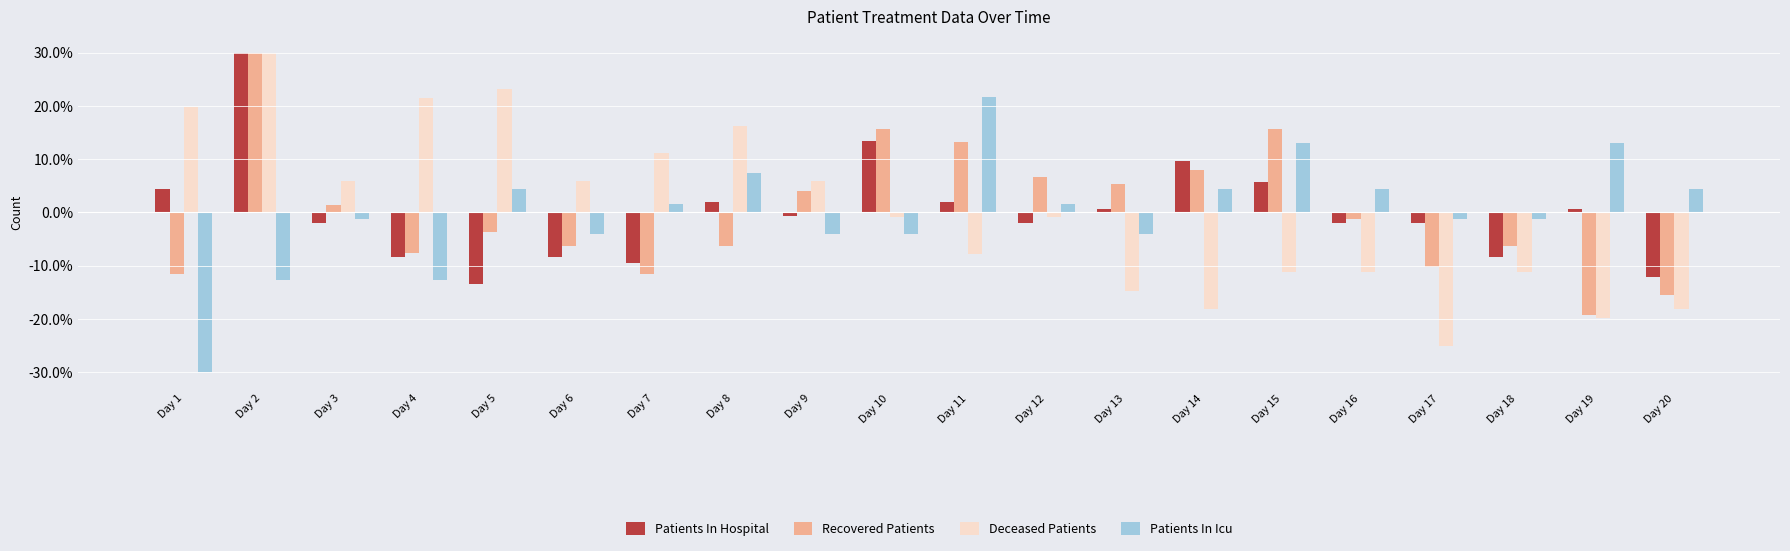

Reading left to right, list all the values displayed in this chart.

Patients In Hospital: 4.5	30.0	-1.9	-8.3	-13.4	-8.3	-9.6	1.9	-0.6	13.4	1.9	-1.9	0.6	9.6	5.7	-1.9	-1.9	-8.3	0.6	-12.1
Recovered Patients: -11.6	30.0	1.4	-7.7	-3.8	-6.4	-11.6	-6.4	4.0	15.7	13.1	6.6	5.3	7.9	15.7	-1.2	-10.3	-6.4	-19.4	-15.5
Deceased Patients: 19.7	30.0	5.9	21.4	23.1	5.9	11.1	16.2	5.9	-0.9	-7.8	-0.9	-14.7	-18.1	-11.3	-11.3	-25.0	-11.3	-19.9	-18.1
Patients In Icu: -30.0	-12.8	-1.3	-12.8	4.4	-4.2	1.6	7.3	-4.2	-4.2	21.7	1.6	-4.2	4.4	13.1	4.4	-1.3	-1.3	13.1	4.4